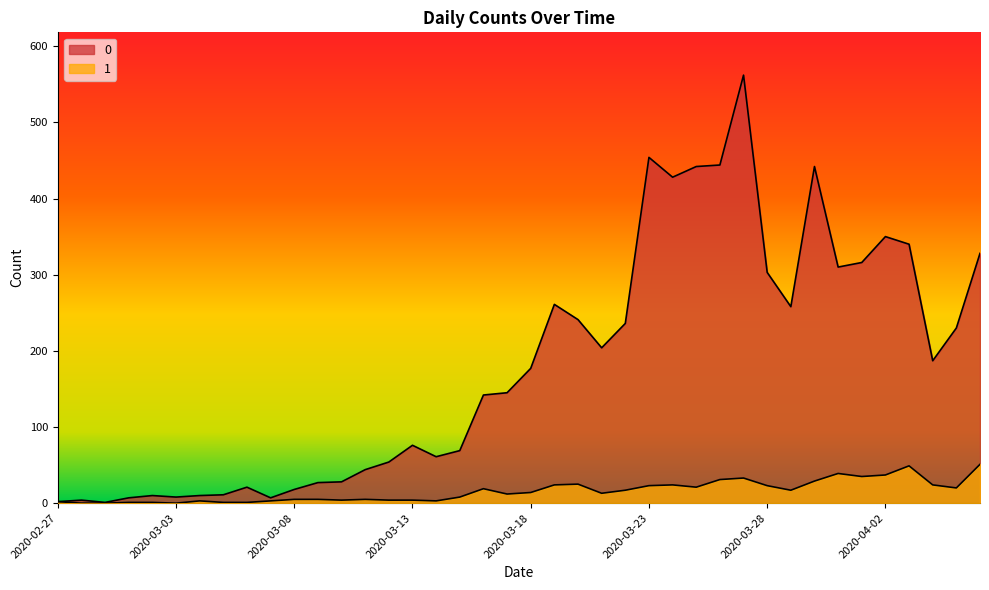

Which category has the highest value in the 0 series?

2020-03-27